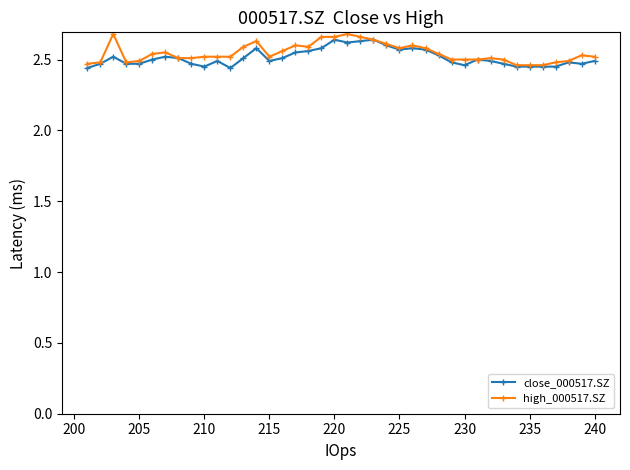

Does the chart have visible grid lines?

No